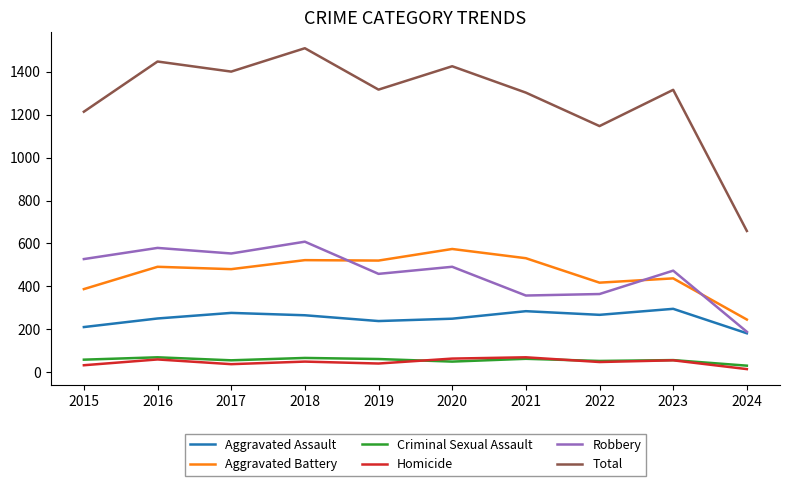

Which series has the largest range (max minus min)?

Total